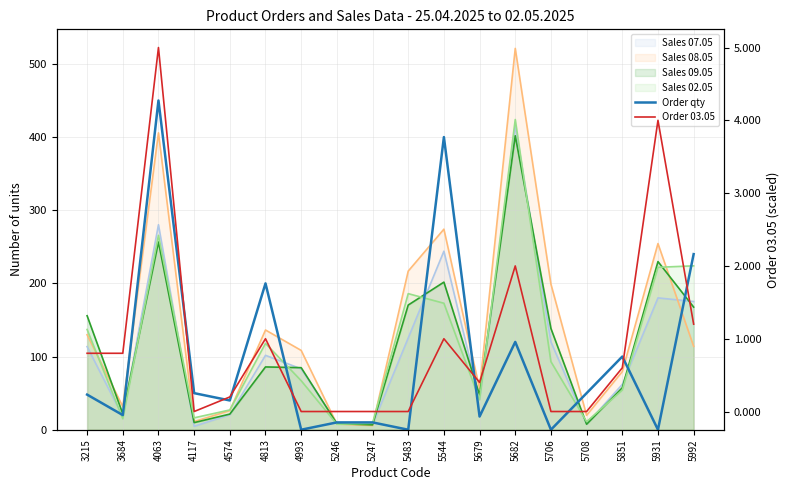

How many positive values does the Order 03.05 series have?

11